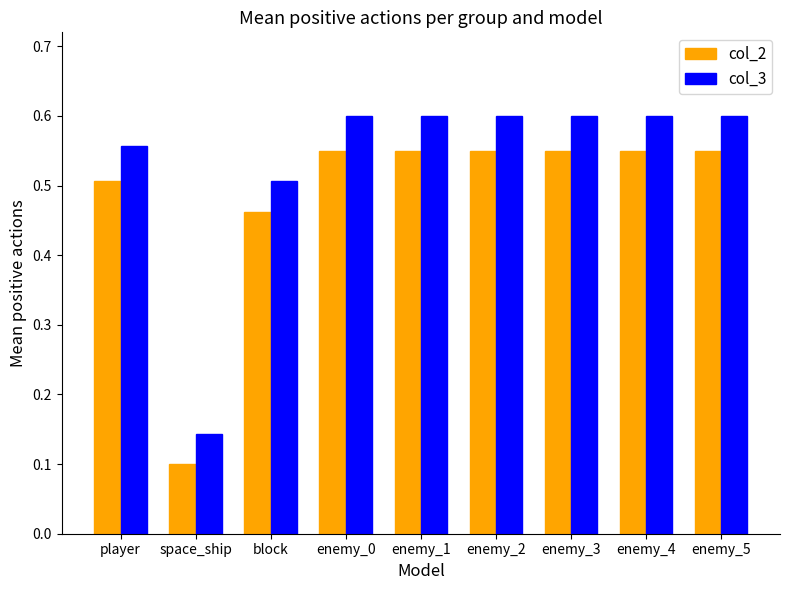

Which series has the largest range (max minus min)?

col_3